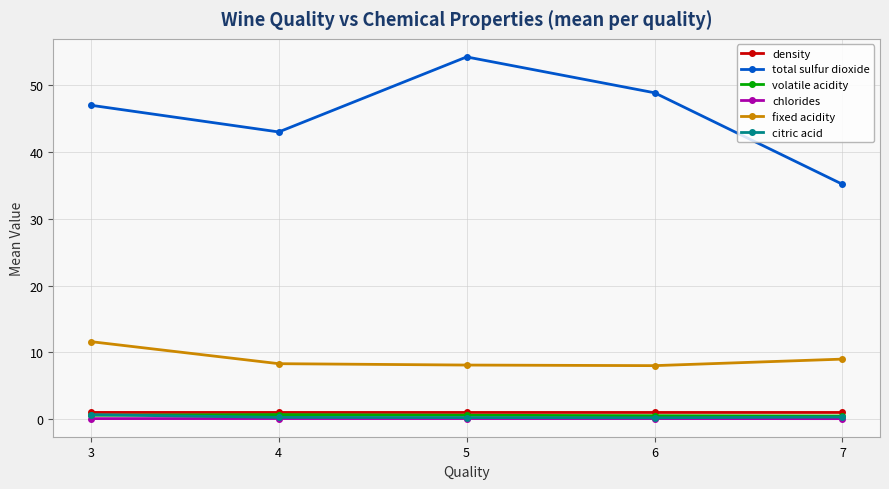

In chlorides, how many points are higher than both neighbors (excluding endpoints)?

1